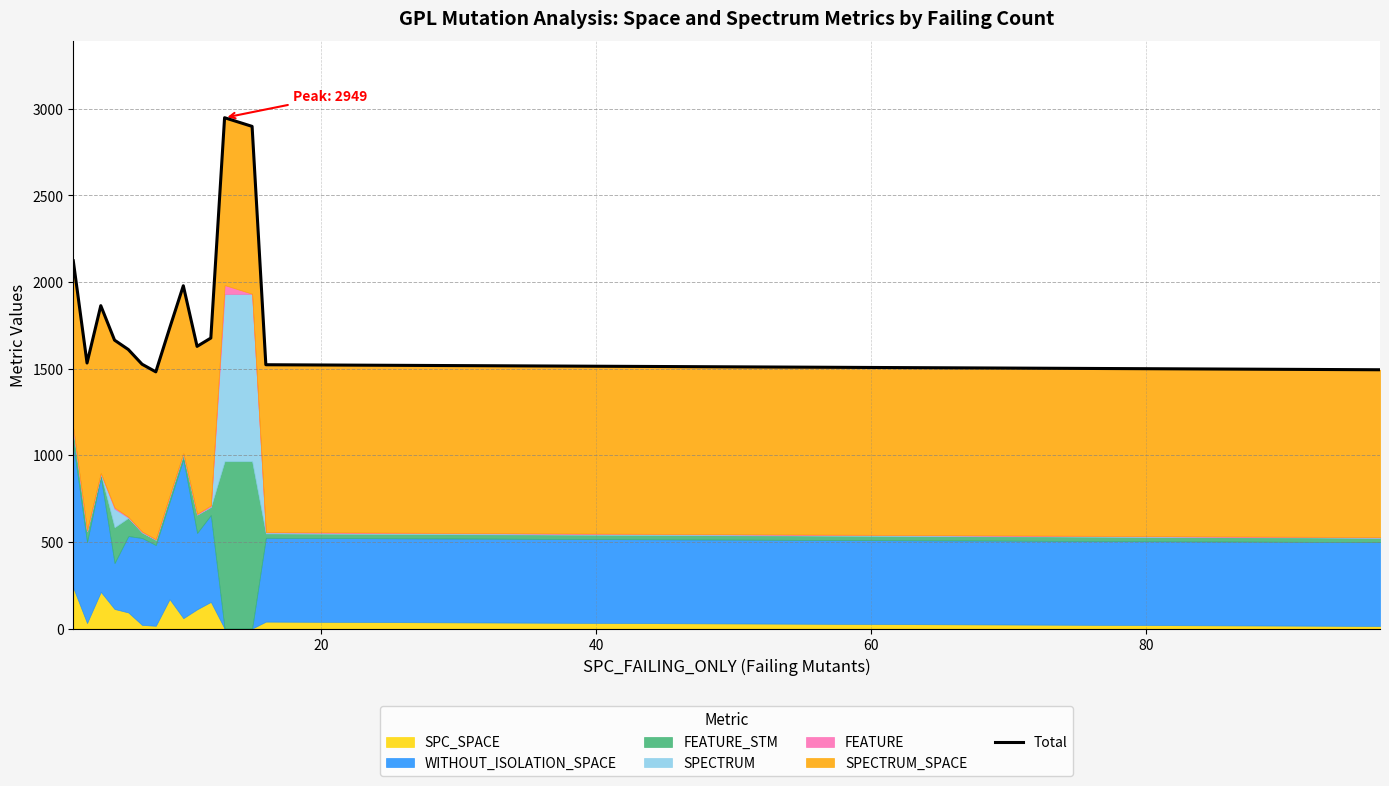

What is the difference between the maximum and second lowest values?

1455